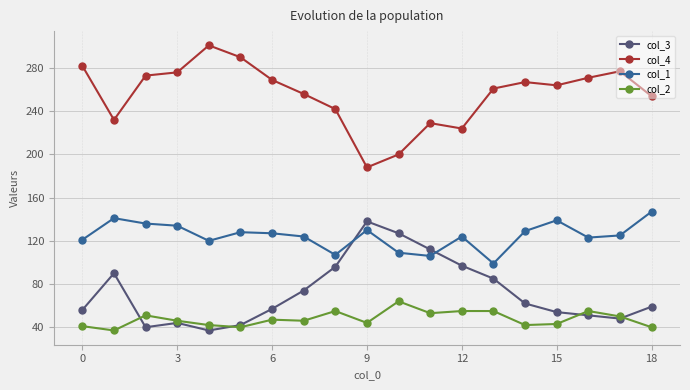

True or false: col_2 and col_4 cross at least once.

False